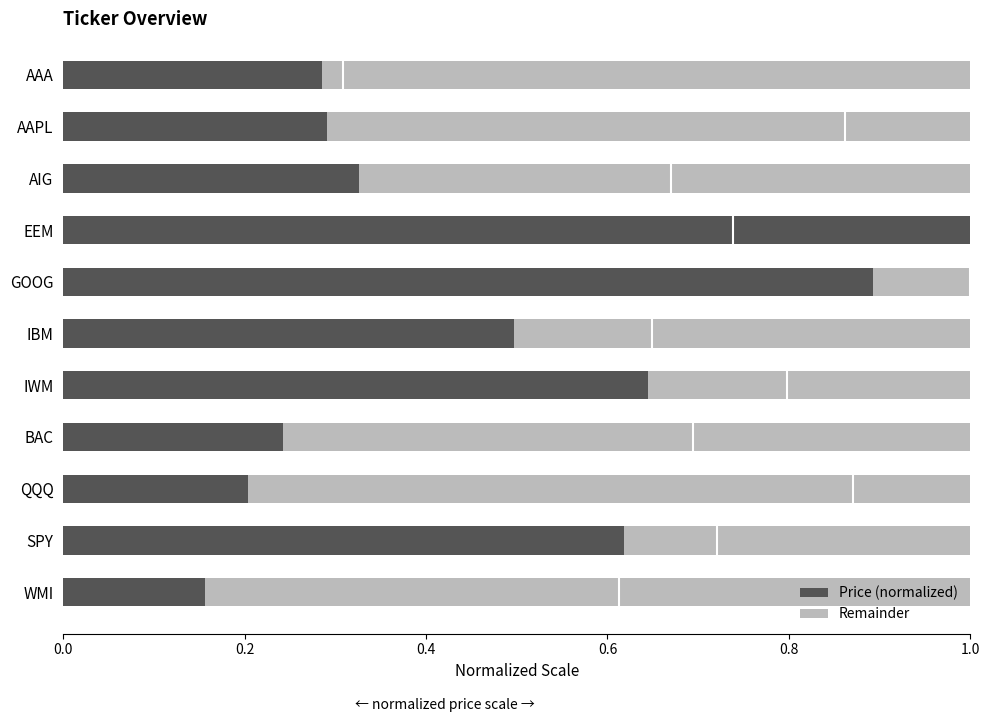

The value of Price (normalized) at IBM is 0.2. True or false?

False